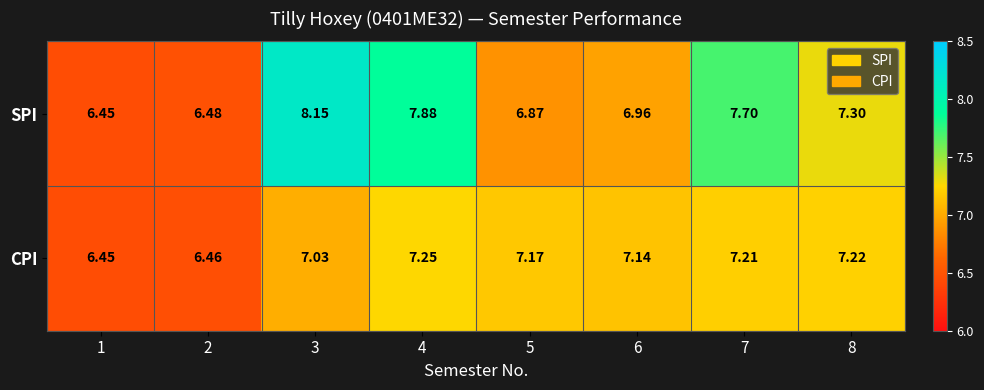

Rank the series by their average value, from lowest to highest.

CPI, SPI